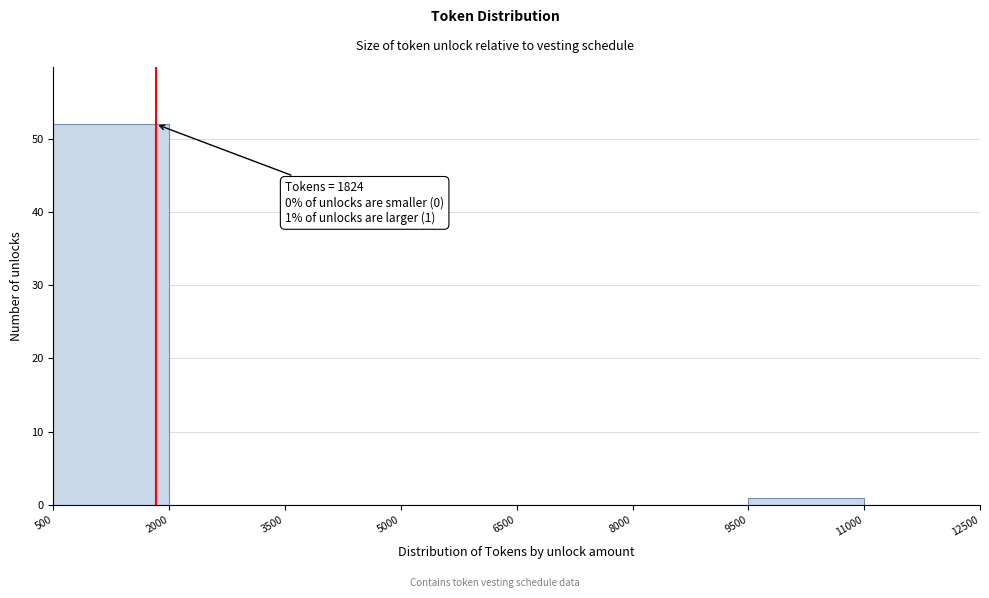

Over which range of the x-axis is the bar tallest?

500 to 2000